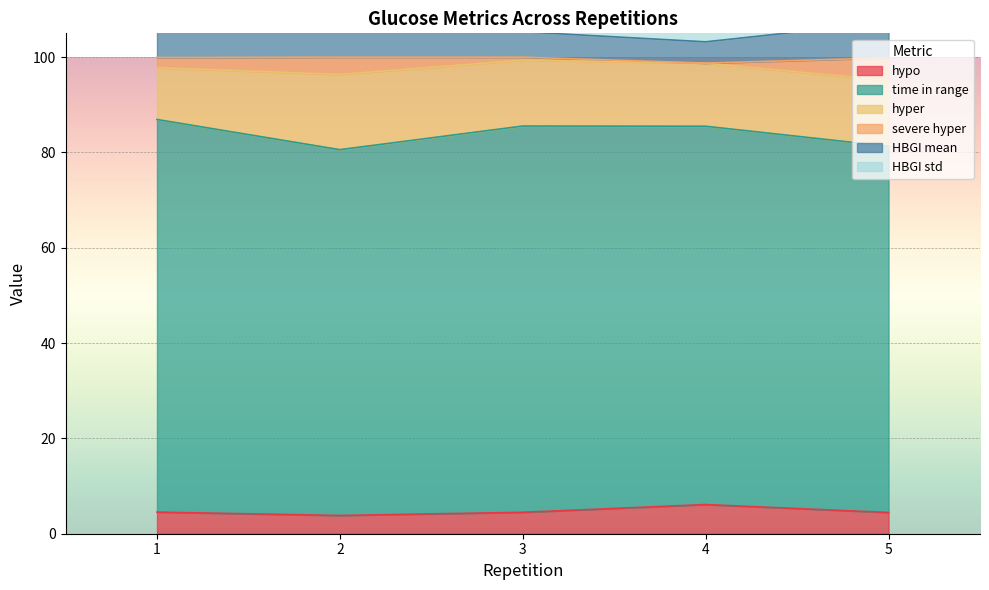

What is the difference between the maximum and minimum values in the time in range series?

5.6